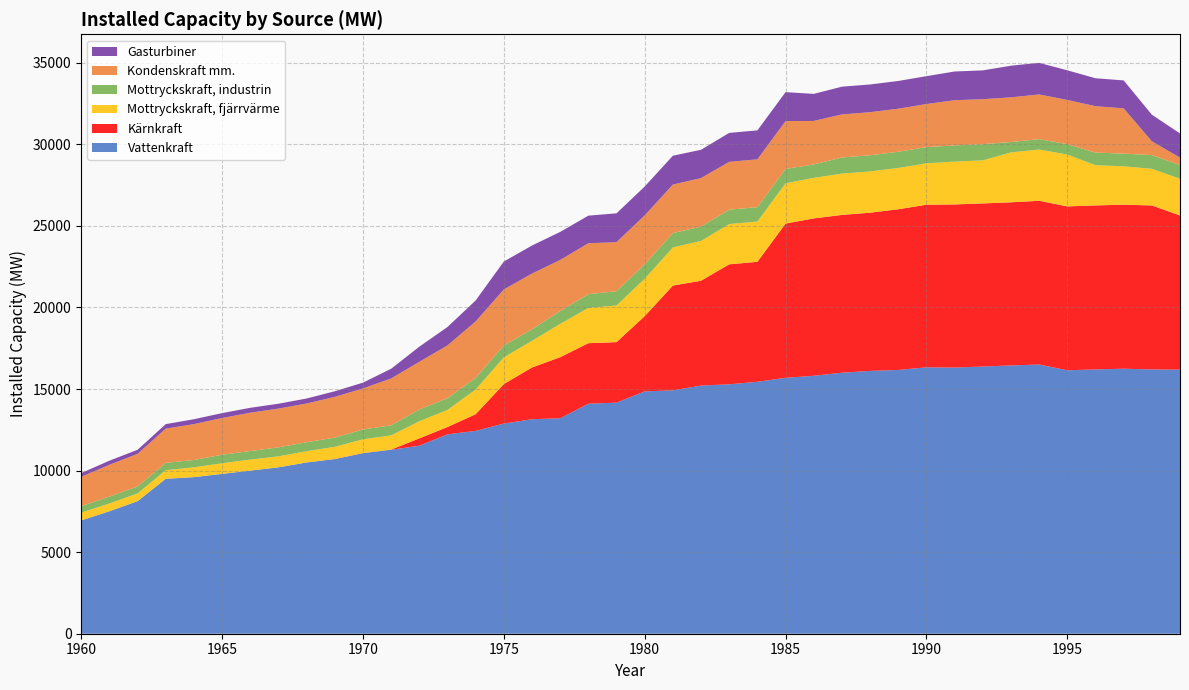

Reading right to left, extract all data points from this chart.

Vattenkraft: 1999=16192	1998=16204	1997=16246	1996=16203	1995=16152	1994=16502	1993=16448	1992=16380	1991=16318	1990=16331	1989=16172	1988=16112	1987=16001	1986=15813	1985=15690	1984=15445	1983=15292	1982=15215	1981=14919	1980=14859	1979=14167	1978=14101	1977=13209	1976=13150	1975=12884	1974=12438	1973=12222	1972=11527	1971=11279	1970=11066	1969=10701	1968=10500	1967=10200	1966=10000	1965=9800	1964=9600	1963=9500	1962=8127	1961=7508	1960=6949
Kärnkraft: 1999=9452	1998=10052	1997=10056	1996=10055	1995=10045	1994=10040	1993=10000	1992=10000	1991=10000	1990=9970	1989=9850	1988=9700	1987=9675	1986=9648	1985=9455	1984=7355	1983=7355	1982=6425	1981=6425	1980=4610	1979=3710	1978=3710	1977=3742	1976=3172	1975=2422	1974=1020	1973=449	1972=449	1971=10	1970=10	1969=10	1968=0	1967=0	1966=0	1965=0	1964=0	1963=0	1962=0	1961=0	1960=0
Mottryckskraft, fjärrvärme: 1999=2248	1998=2246	1997=2354	1996=2464	1995=3178	1994=3143	1993=3059	1992=2640	1991=2626	1990=2539	1989=2531	1988=2531	1987=2531	1986=2485	1985=2469	1984=2469	1983=2469	1982=2439	1981=2338	1980=2293	1979=2246	1978=2160	1977=2043	1976=1634	1975=1637	1974=1513	1973=1050	1972=1051	1971=870	1970=843	1969=746	1968=690	1967=675	1966=675	1965=650	1964=600	1963=525	1962=475	1961=475	1960=475
Mottryckskraft, industrin: 1999=841	1998=841	1997=776	1996=776	1995=636	1994=636	1993=636	1992=993	1991=993	1990=993	1989=993	1988=989	1987=989	1986=823	1985=882	1984=882	1983=882	1982=882	1981=881	1980=885	1979=876	1978=842	1977=785	1976=706	1975=727	1974=715	1973=715	1972=717	1971=618	1970=603	1969=564	1968=550	1967=550	1966=525	1965=525	1964=450	1963=450	1962=425	1961=425	1960=400
Kondenskraft mm.: 1999=452	1998=846	1997=2777	1996=2842	1995=2712	1994=2740	1993=2740	1992=2757	1991=2771	1990=2641	1989=2641	1988=2641	1987=2641	1986=2667	1985=2932	1984=2932	1983=2932	1982=2973	1981=2973	1980=3001	1979=3006	1978=3125	1977=3136	1976=3418	1975=3439	1974=3460	1973=3240	1972=2926	1971=2873	1970=2516	1969=2500	1968=2375	1967=2375	1966=2350	1965=2250	1964=2200	1963=2100	1962=2000	1961=1950	1960=1800
Gasturbiner: 1999=1485	1998=1631	1997=1713	1996=1713	1995=1818	1994=1938	1993=1940	1992=1766	1991=1760	1990=1707	1989=1700	1988=1700	1987=1700	1986=1659	1985=1775	1984=1775	1983=1775	1982=1735	1981=1769	1980=1769	1979=1768	1978=1692	1977=1719	1976=1719	1975=1710	1974=1287	1973=1129	1972=928	1971=594	1970=354	1969=343	1968=305	1967=300	1966=300	1965=300	1964=300	1963=275	1962=250	1961=250	1960=225